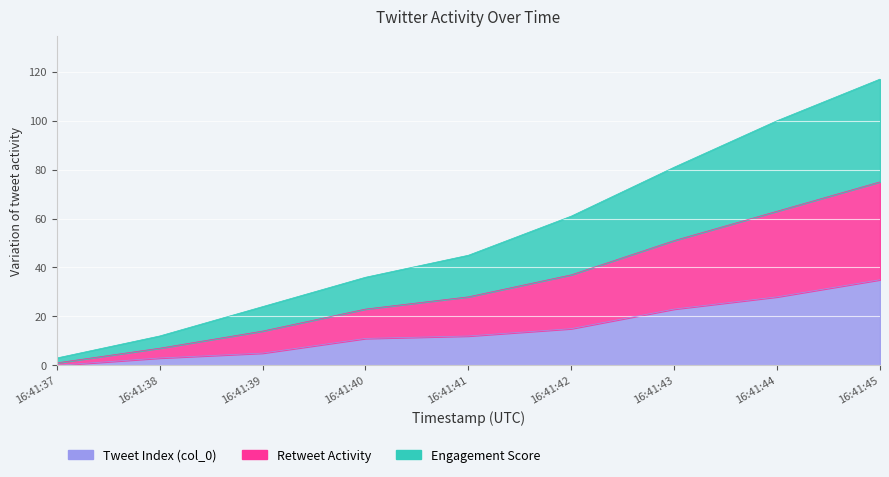

True or false: Tweet Index (col_0) and Retweet Activity intersect in this chart.

False